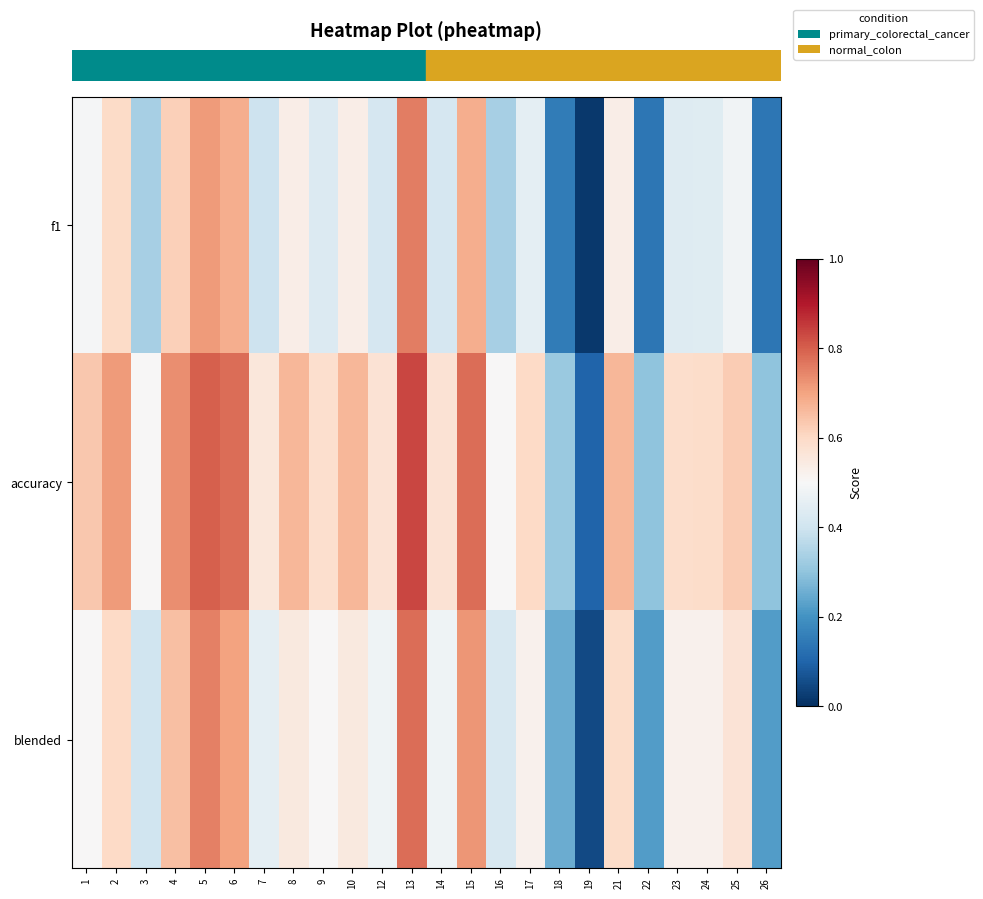

Reading left to right, extract all data points from this chart.

row_0: 0.5	0.6	0.3	0.6	0.7	0.7	0.4	0.5	0.4	0.5	0.4	0.8	0.4	0.7	0.3	0.5	0.1	0.0	0.5	0.1	0.4	0.4	0.5	0.1
row_1: 0.6	0.7	0.5	0.7	0.8	0.8	0.6	0.7	0.6	0.7	0.6	0.8	0.6	0.8	0.5	0.6	0.3	0.1	0.7	0.3	0.6	0.6	0.6	0.3
row_2: 0.5	0.6	0.4	0.7	0.8	0.7	0.5	0.6	0.5	0.6	0.5	0.8	0.5	0.7	0.4	0.5	0.2	0.1	0.6	0.2	0.5	0.5	0.6	0.2